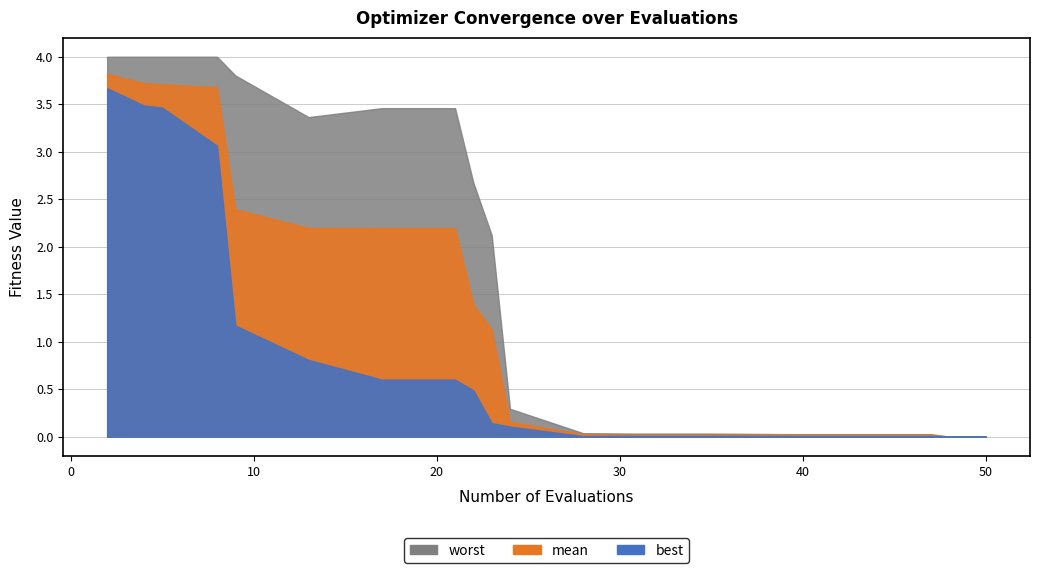

Between 23 and 35, which series saw the biggest shift?

worst